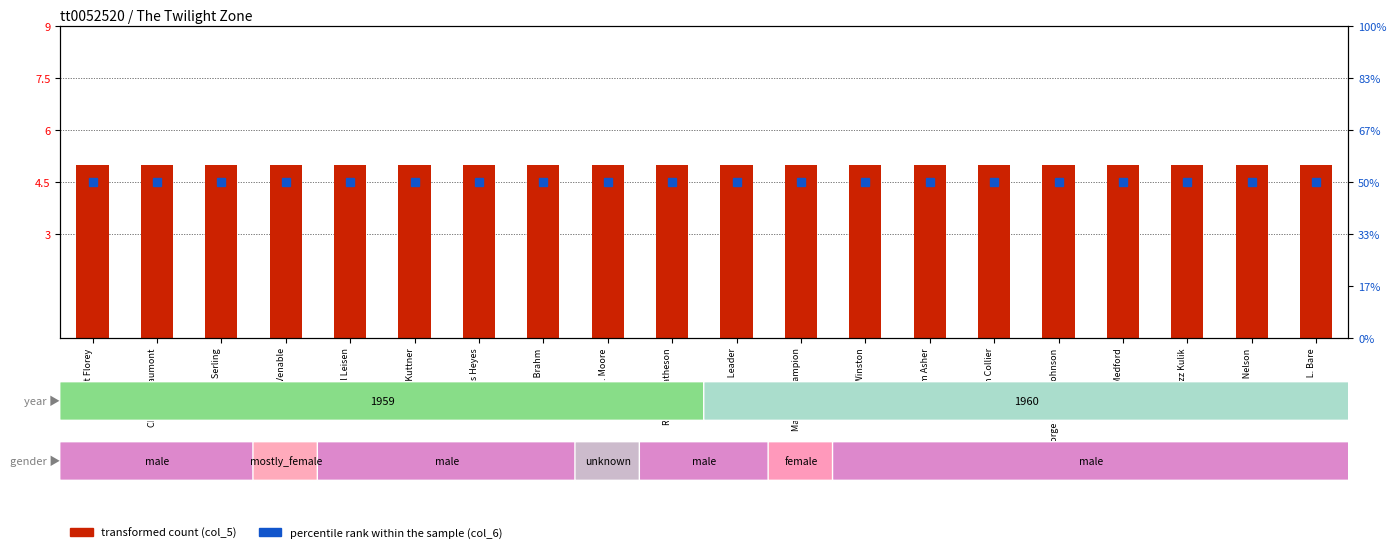

At how many categories does at least one series exceed 3?

20